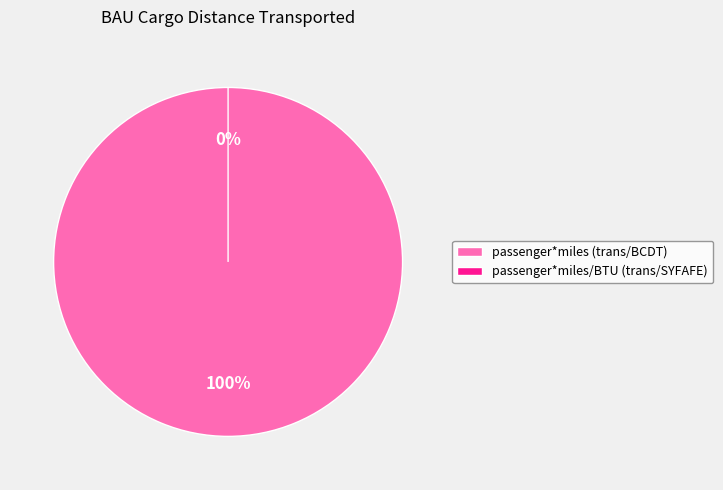

How many slices are in this pie chart?

2